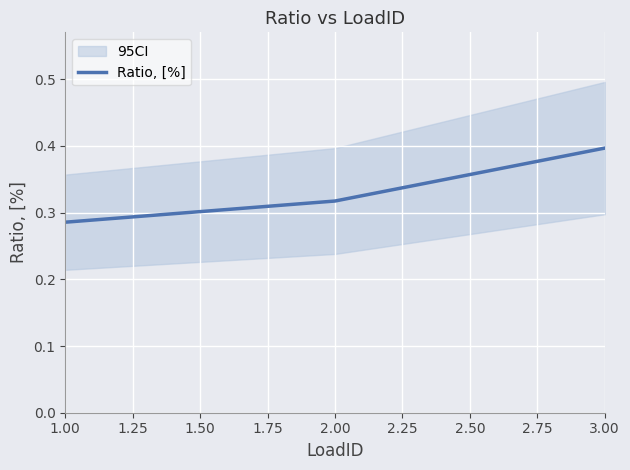

The Ratio, [%] series shows 0.2 at 3.00. True or false?

False